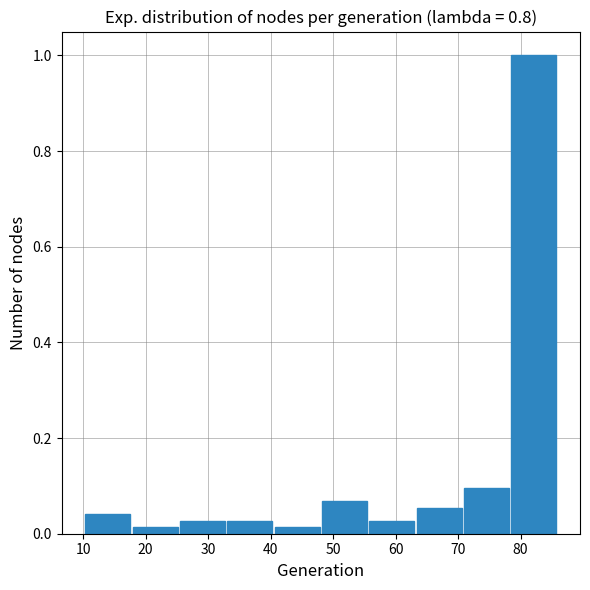

What is the height of the bar covering 78 to 86 on the x-axis? Neither the bar edges nor the heights are printed on the chart, so give them approximately, as read against the axes.

1.00